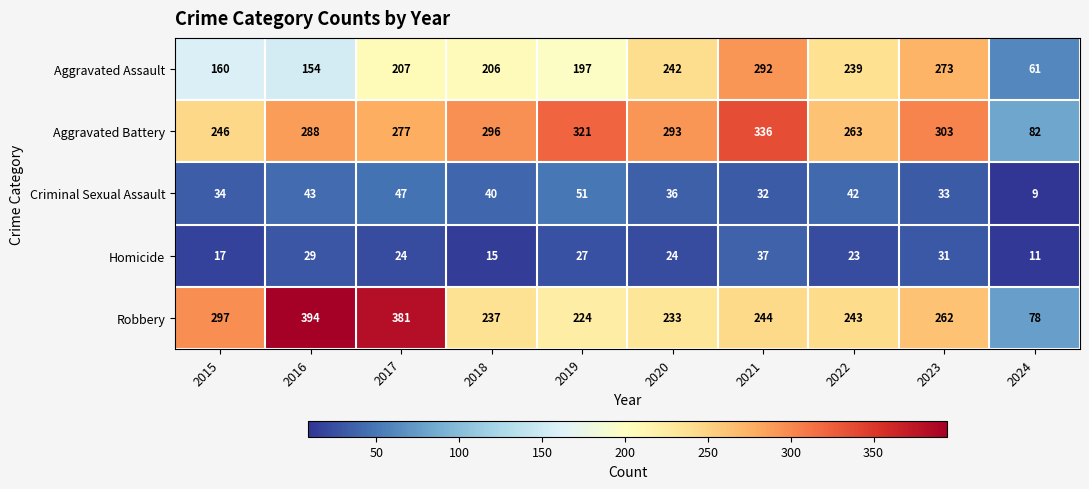

The value of Aggravated Battery at 2024 is 82. True or false?

True